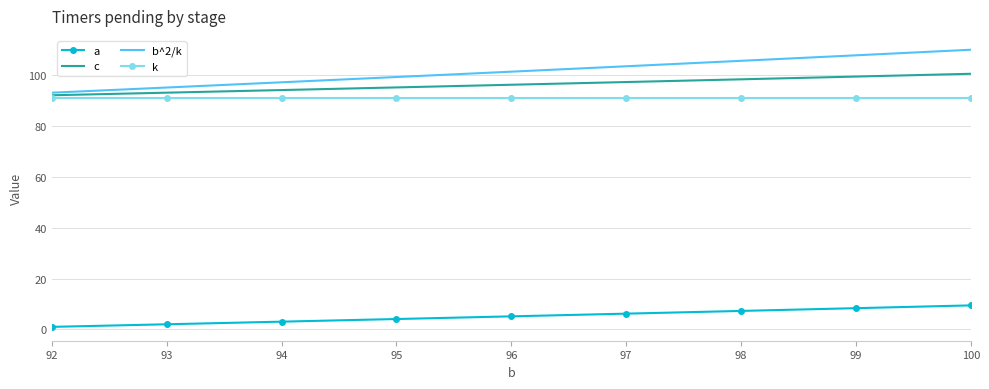

What value does the c series have at 98?

98.3